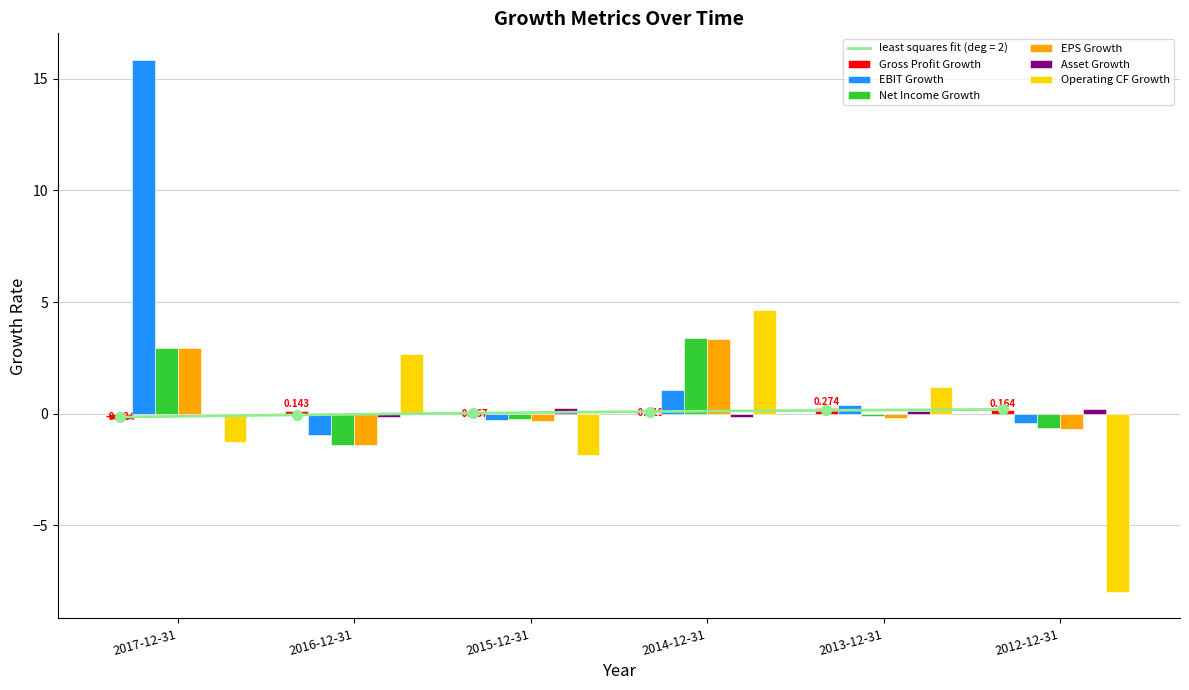

Which series has the widest spread of Y values?

EBIT Growth